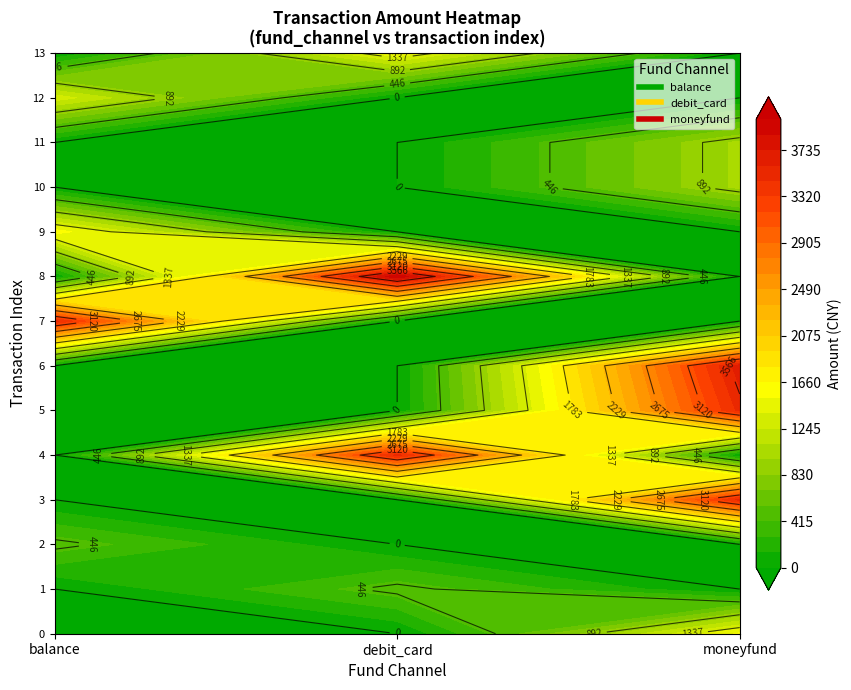

How many series are shown in this chart?

3